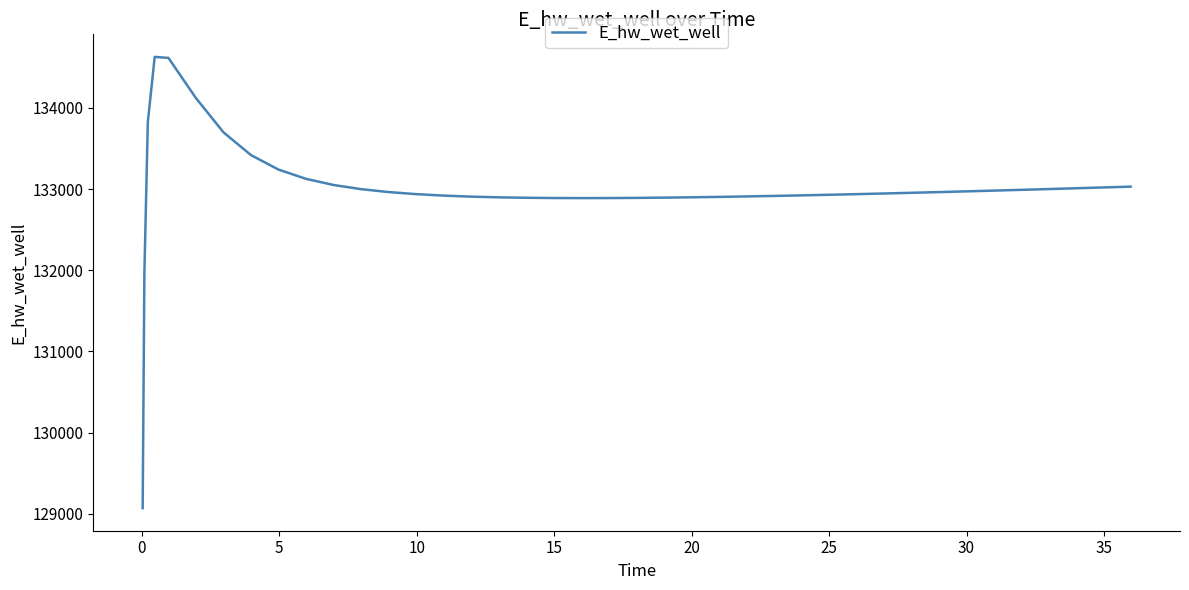

What is the minimum value shown in the chart?

129070.3